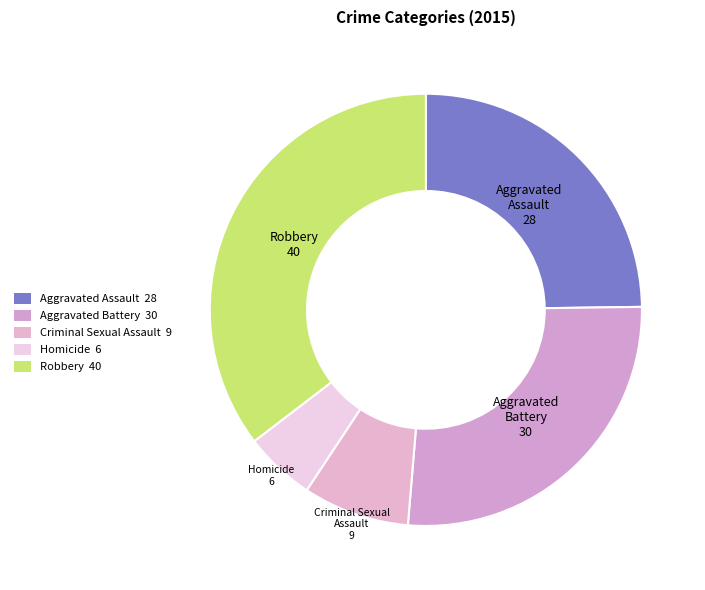

Is the sum of Robbery 40 and Aggravated Battery 30 greater than half?

Yes